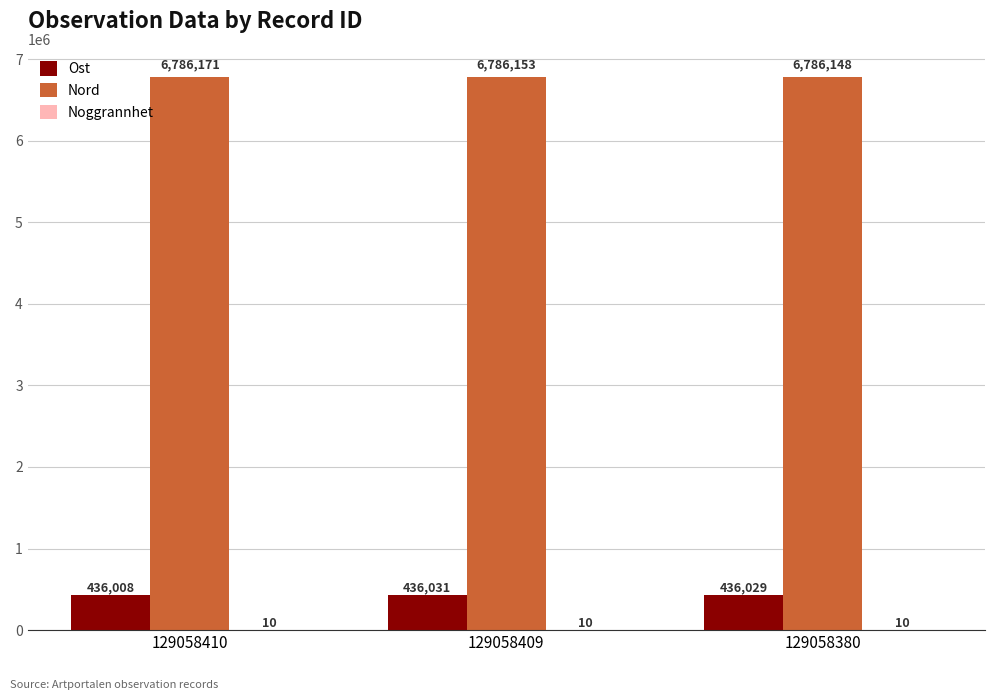

At which category does the chart reach its peak across all series?

129058410